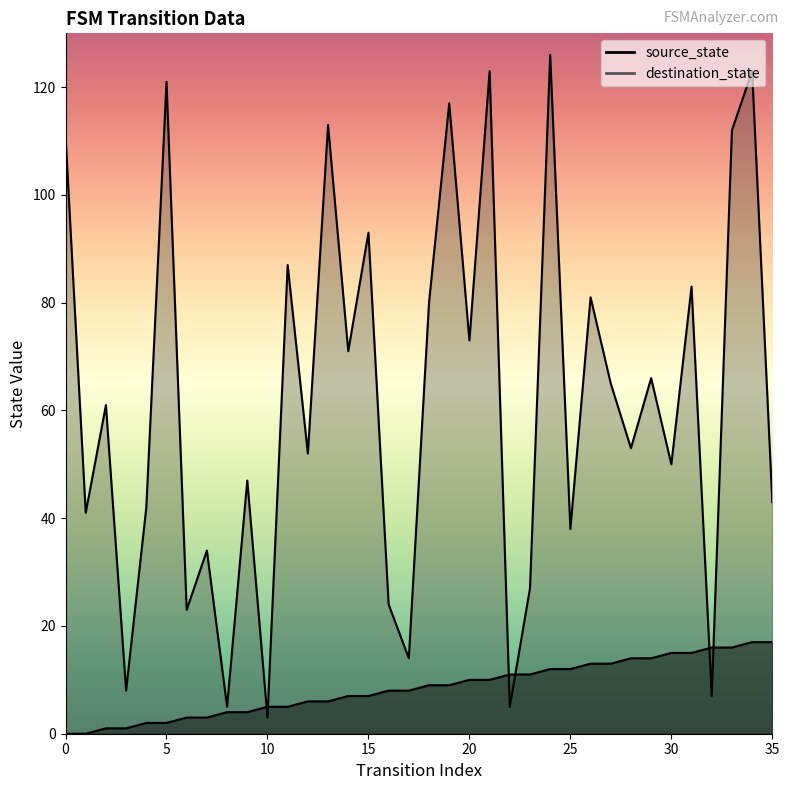

List the series in order of their overall mean, highest first.

destination_state, source_state